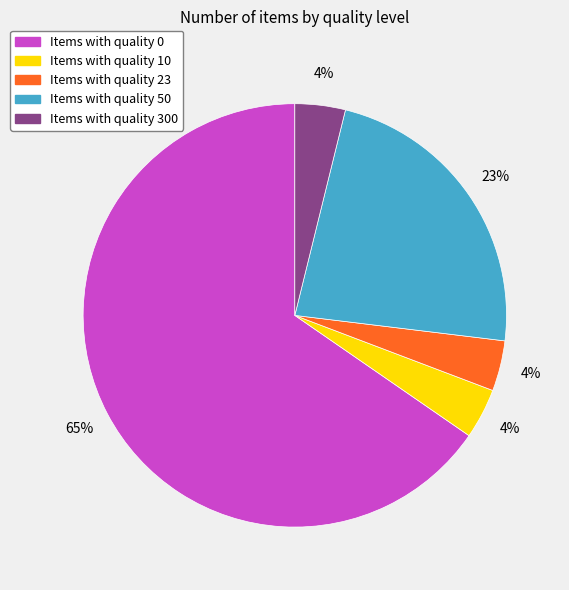

To the nearest percent, what is the average slice percentage?

20%